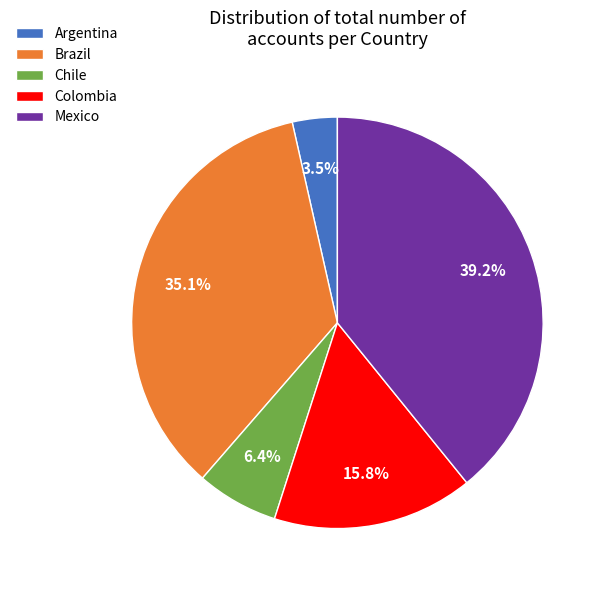

To the nearest percent, what is the average slice percentage?

20%